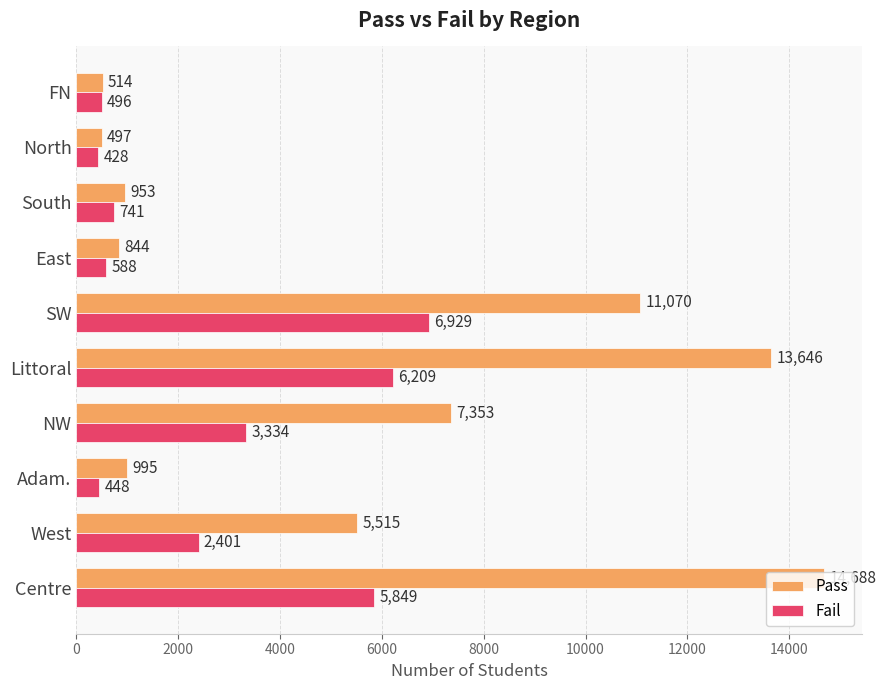

What are all the series names shown in the legend?

Pass, Fail